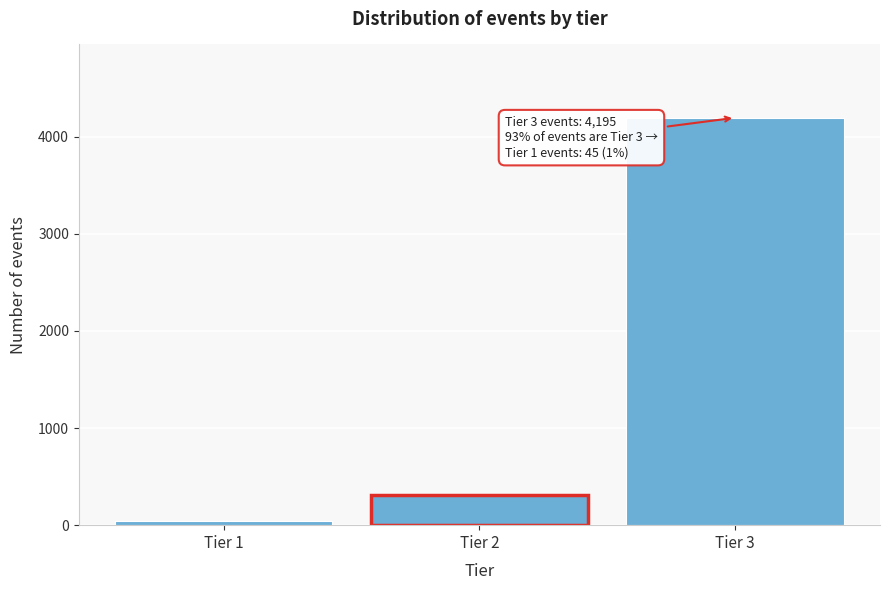

Reading left to right, transcribe all the data shown in this chart.

Tier 1=45	Tier 2=312	Tier 3=4195